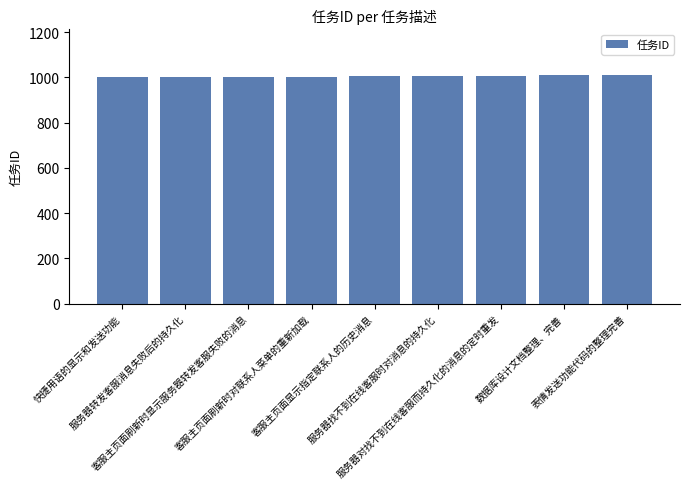

What is the difference between the values at 快捷用语的显示和发送功能 and 客服主页面显示指定联系人的历史消息?

4